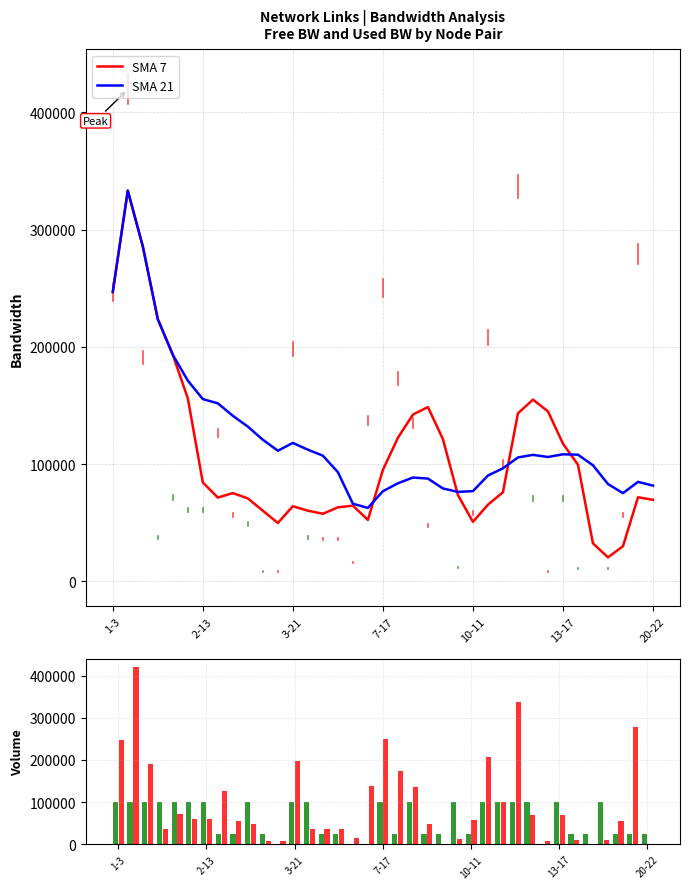

Which series has the largest total across all categories?

SMA 21